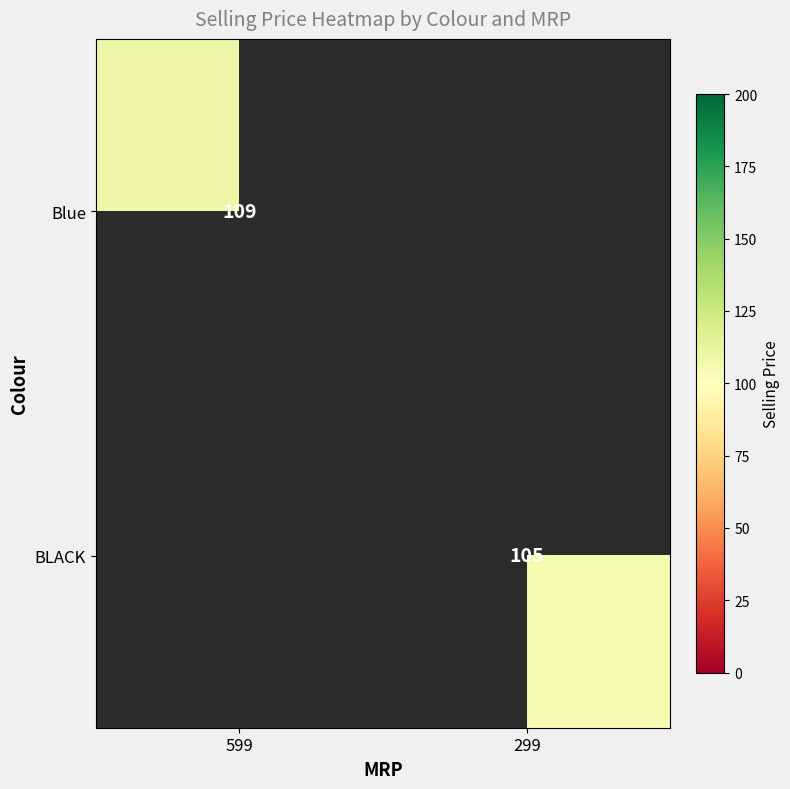

Is it true that BLACK equals 187 at 299?

False